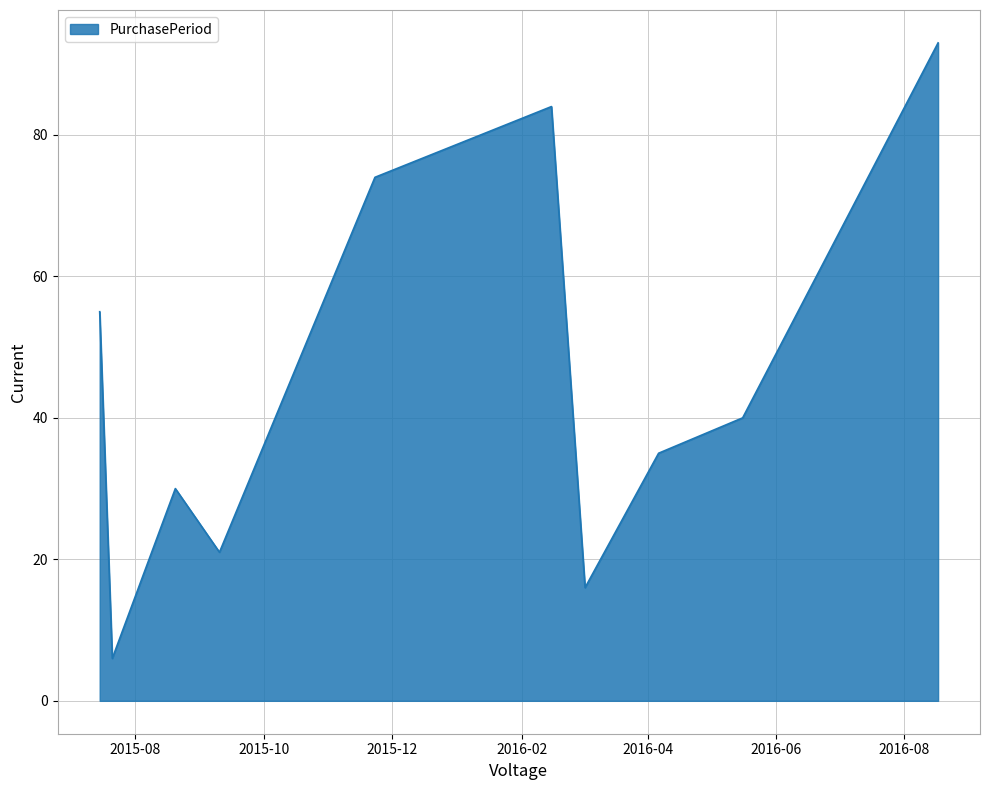

Reading left to right, transcribe all the data shown in this chart.

55	6	30	21	74	84	16	35	40	93